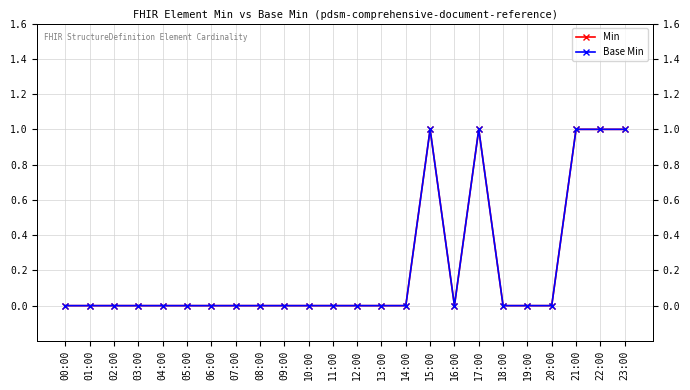

True or false: Base Min and Min cross at least once.

False